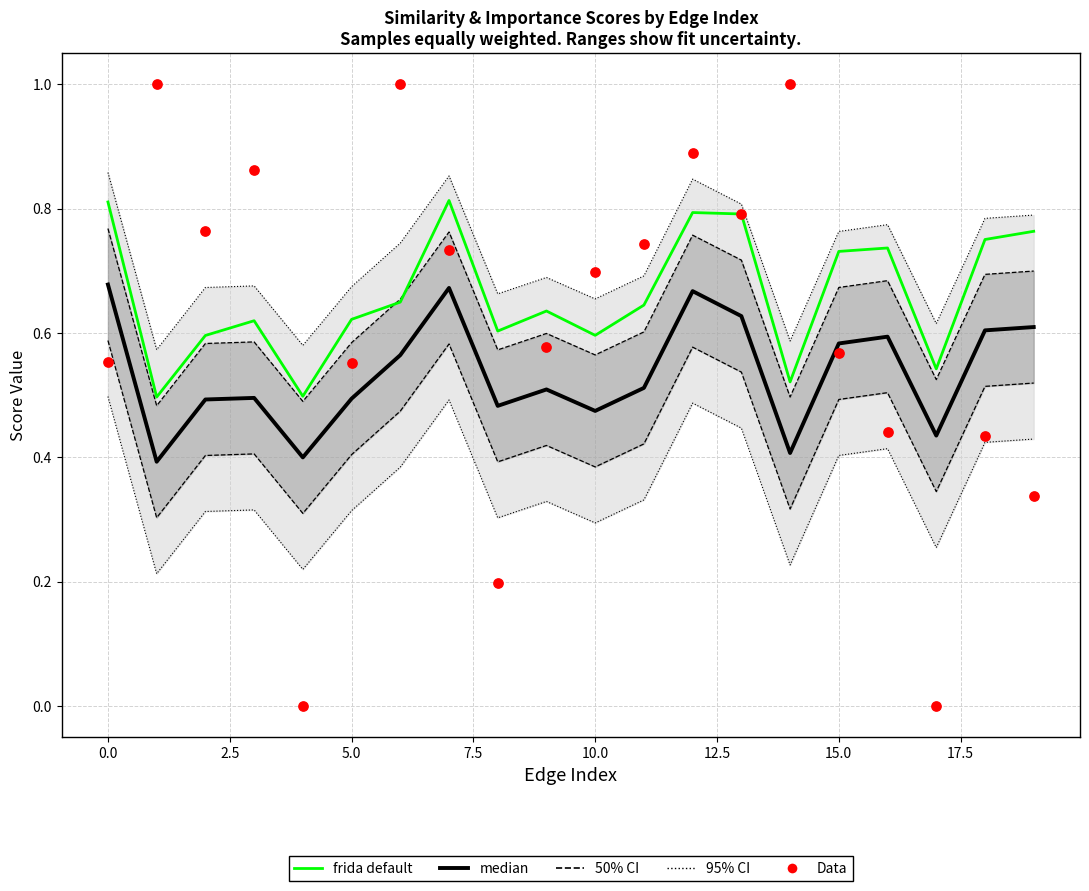

Which series has the widest spread of Y values?

Data